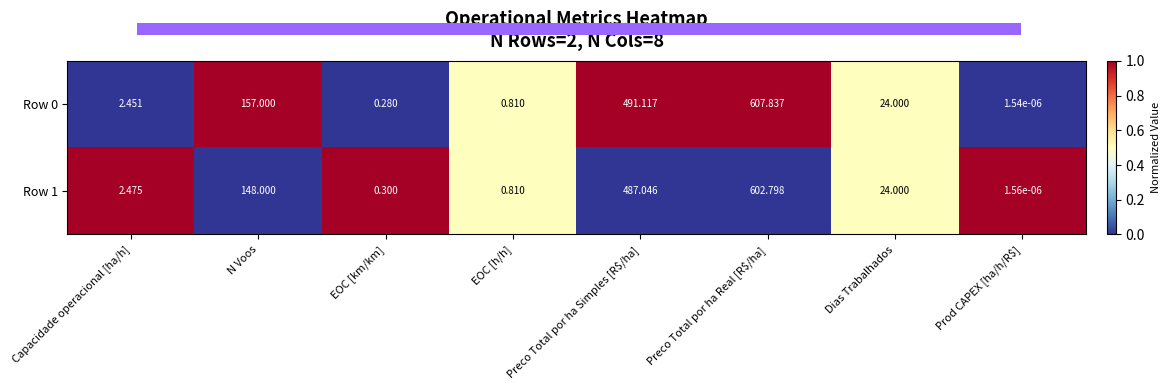

Where does the Row 1 series first go above 24?

N Voos